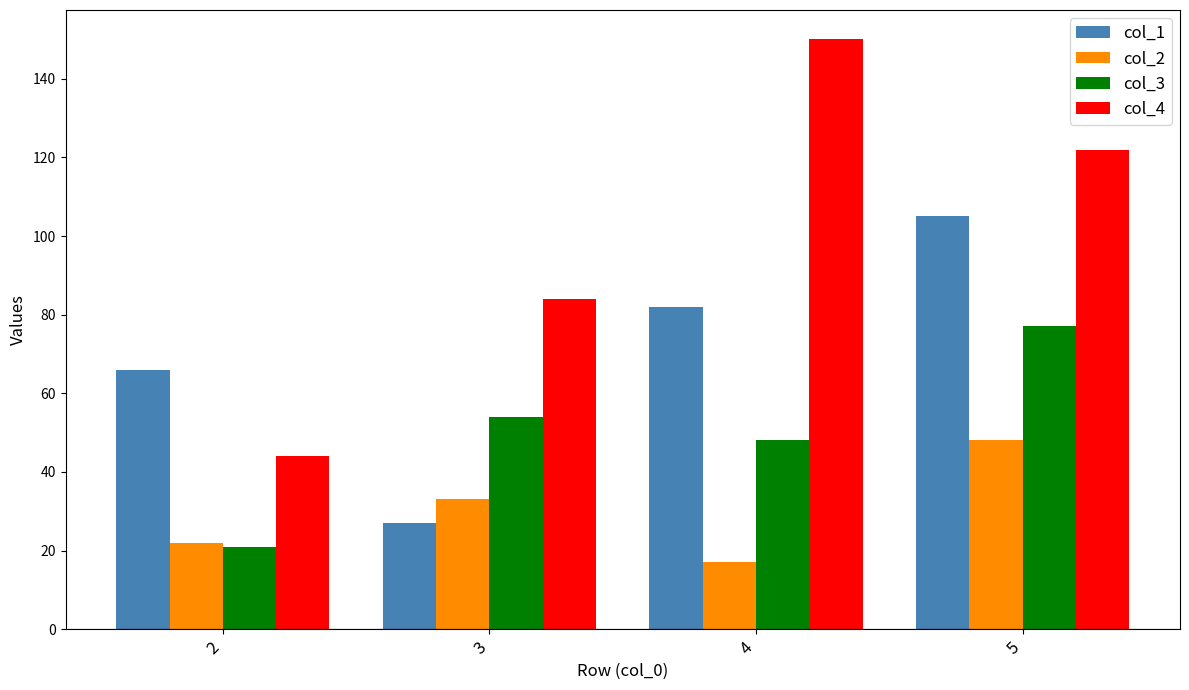

Reading left to right, transcribe all the data shown in this chart.

col_1: 2=66	3=27	4=82	5=105
col_2: 2=22	3=33	4=17	5=48
col_3: 2=21	3=54	4=48	5=77
col_4: 2=44	3=84	4=150	5=122